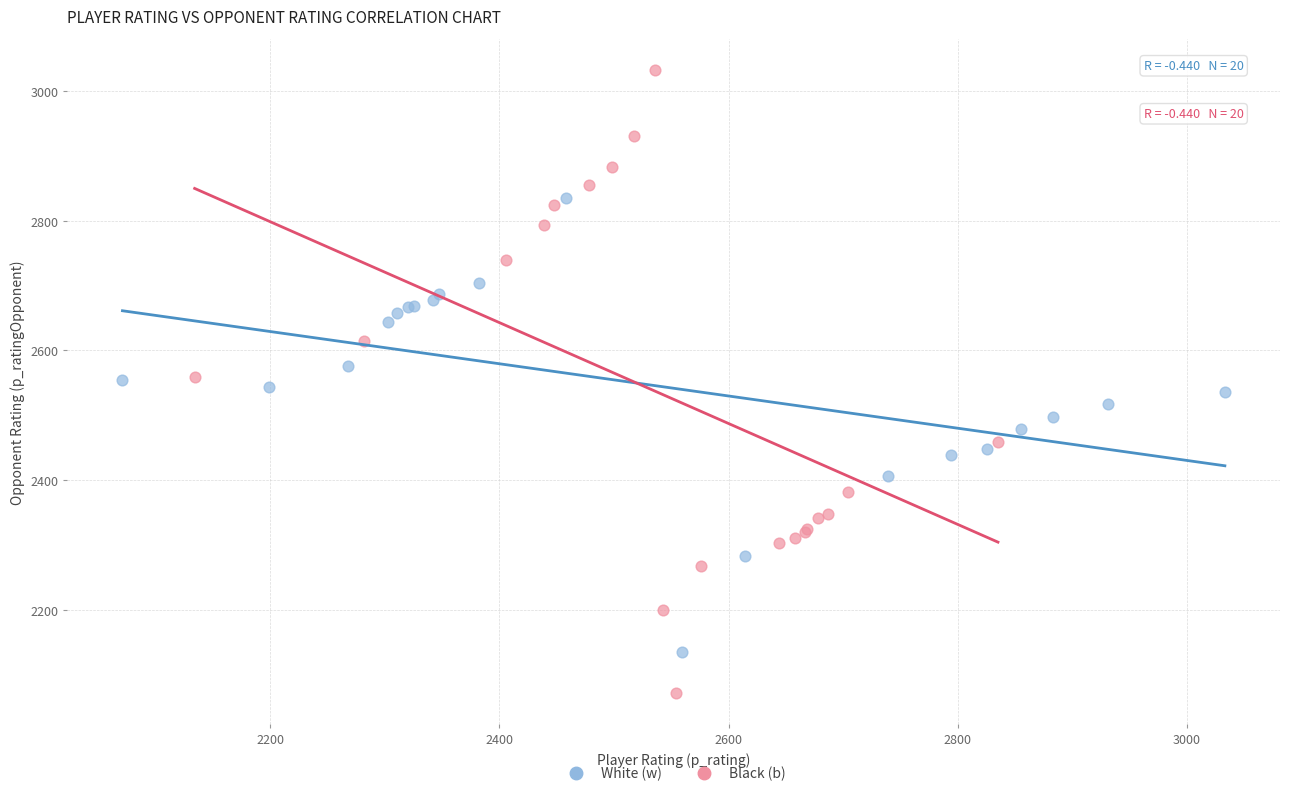

Which series contains the lowest Y value?

Black (b)